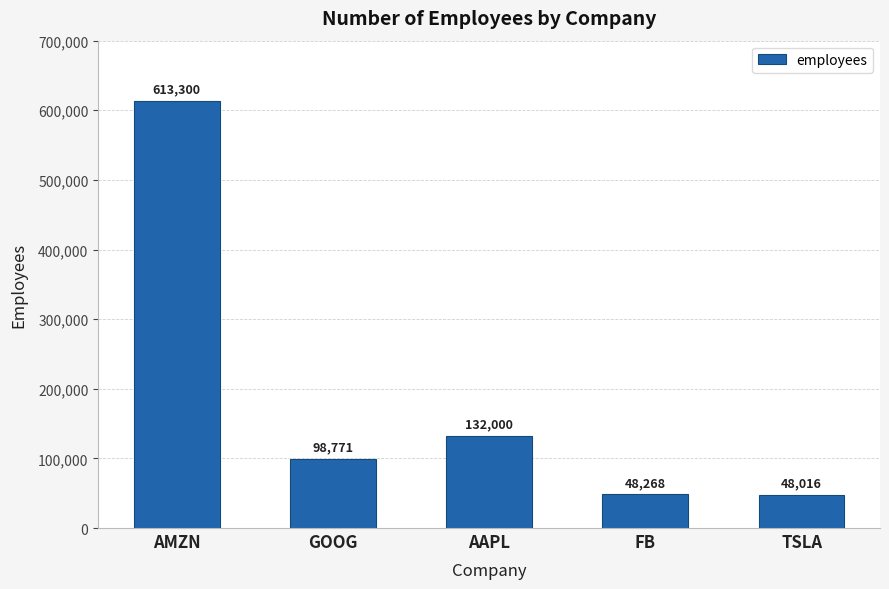

How many values are below 98771?

2